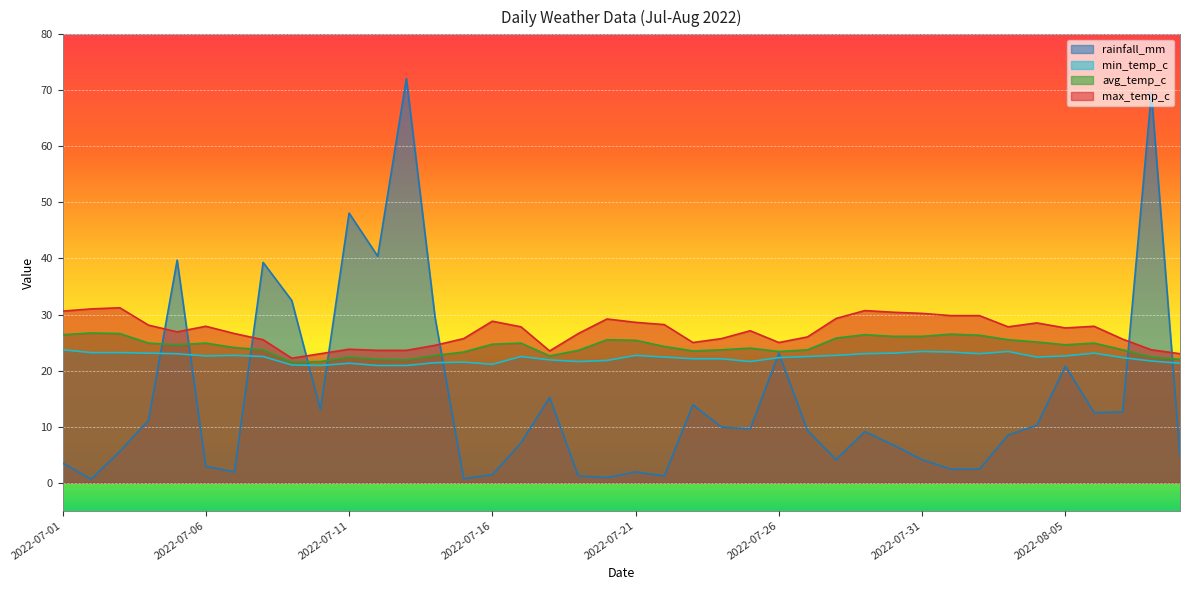

At which label does rainfall_mm first exceed 9?

2022-07-04